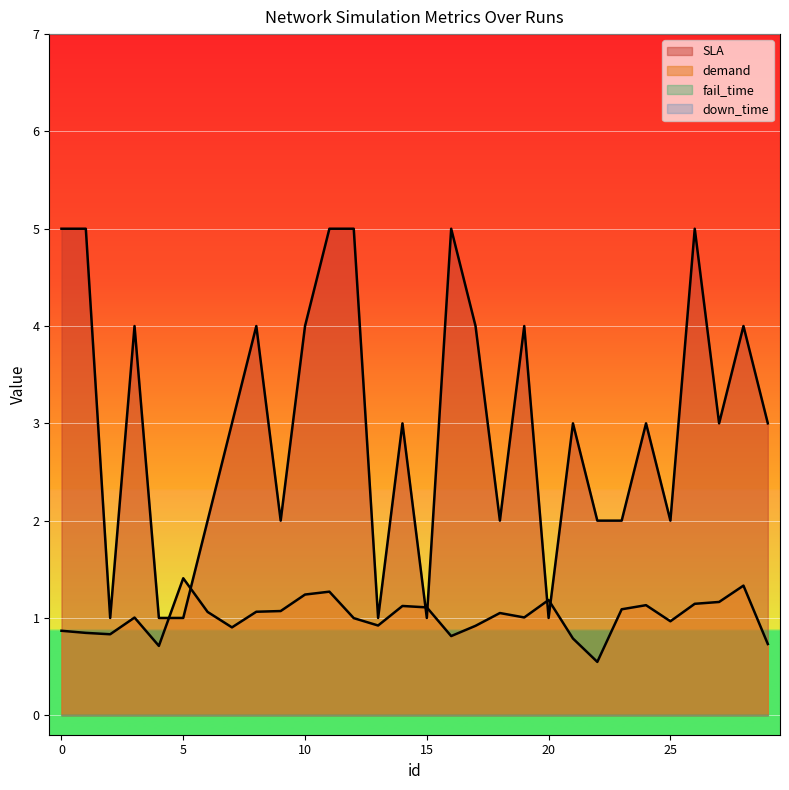

How many lines are shown in the chart?

4